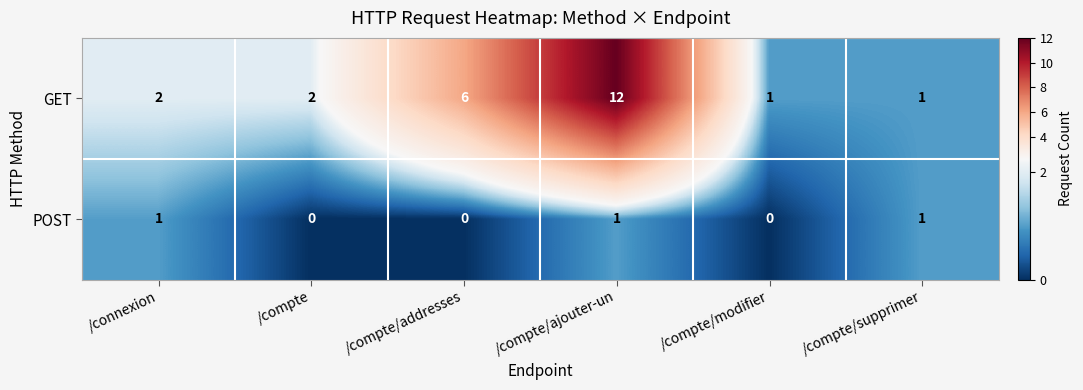

Reading right to left, list all the values displayed in this chart.

GET: /compte/supprimer=1	/compte/modifier=1	/compte/ajouter-un=12	/compte/addresses=6	/compte=2	/connexion=2
POST: /compte/supprimer=1	/compte/modifier=0	/compte/ajouter-un=1	/compte/addresses=0	/compte=0	/connexion=1